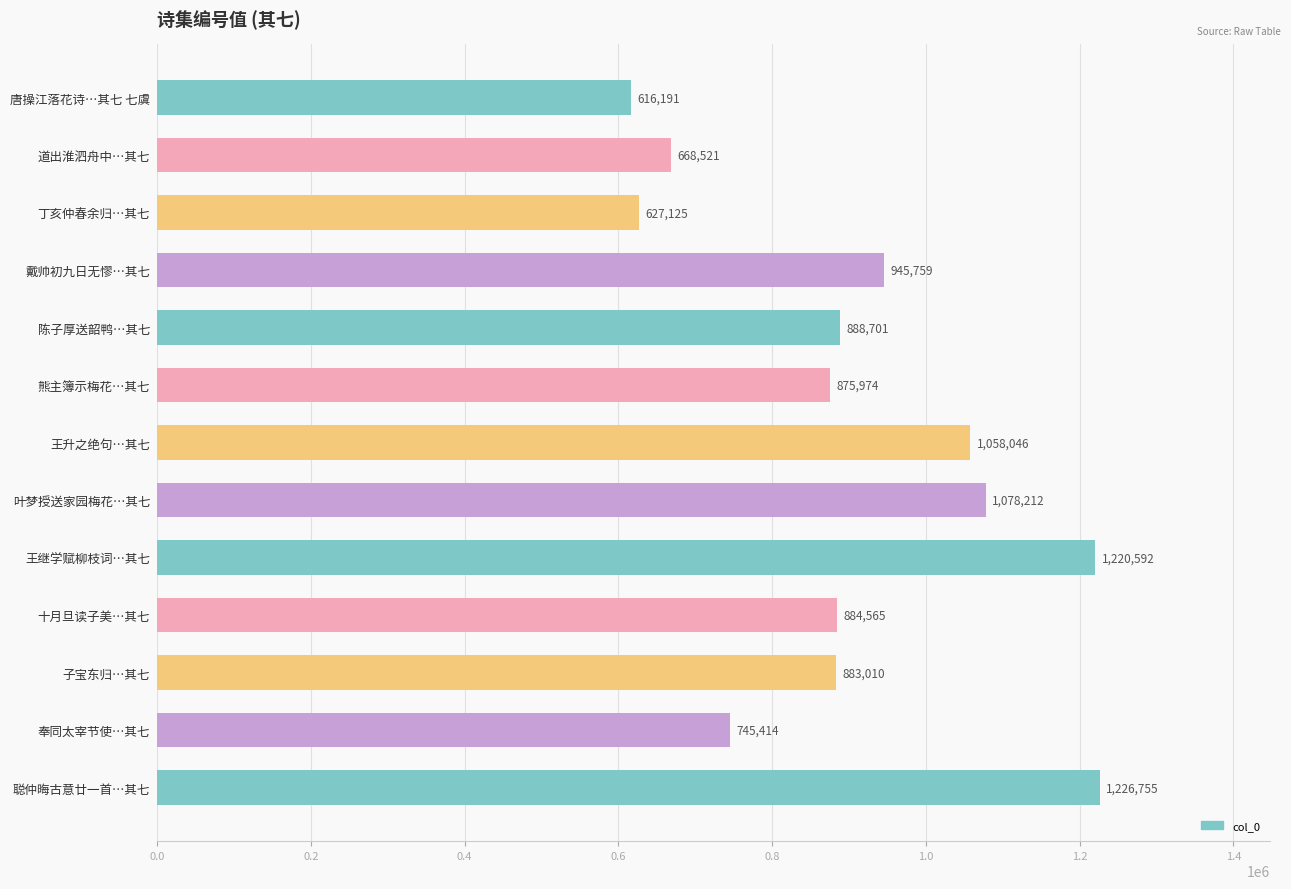

What is the value of the 2nd bar from the top?

668521